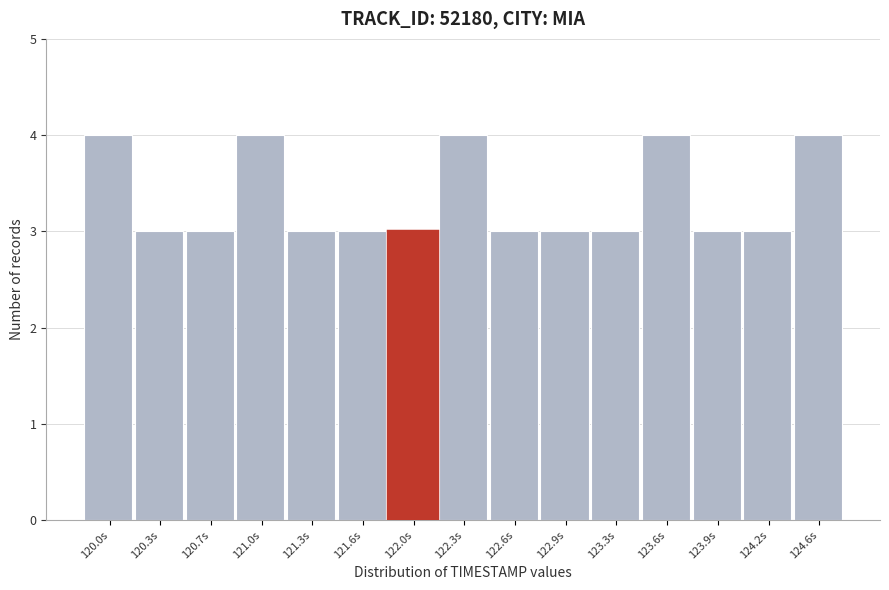

Reading right to left, transcribe all the data shown in this chart.

4	3	3	4	3	3	3	4	3	3	3	4	3	3	4